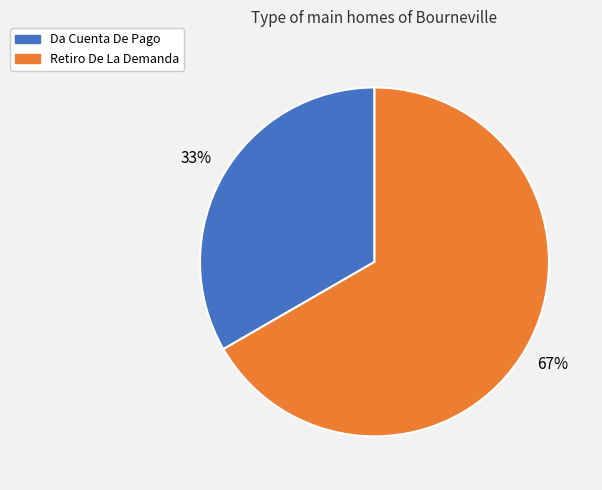

Which category has the biggest portion of the pie?

Retiro De La Demanda